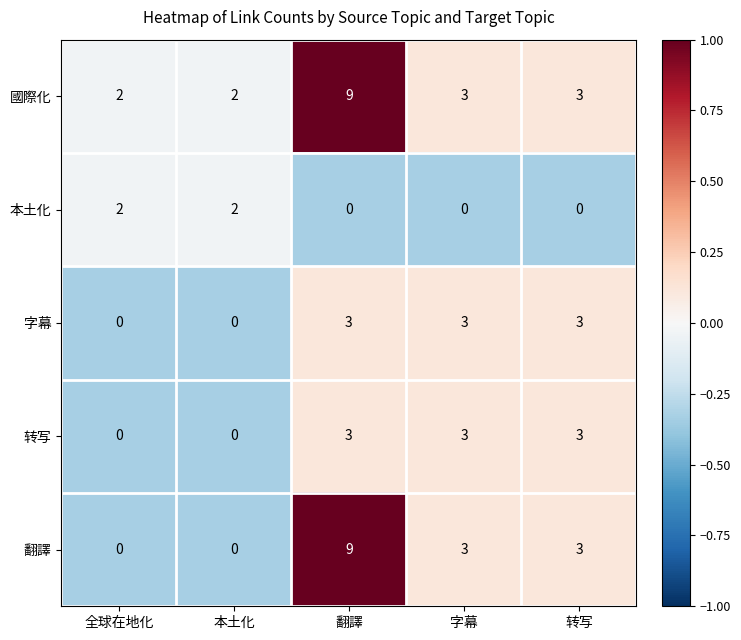

Which series has the largest range (max minus min)?

翻譯